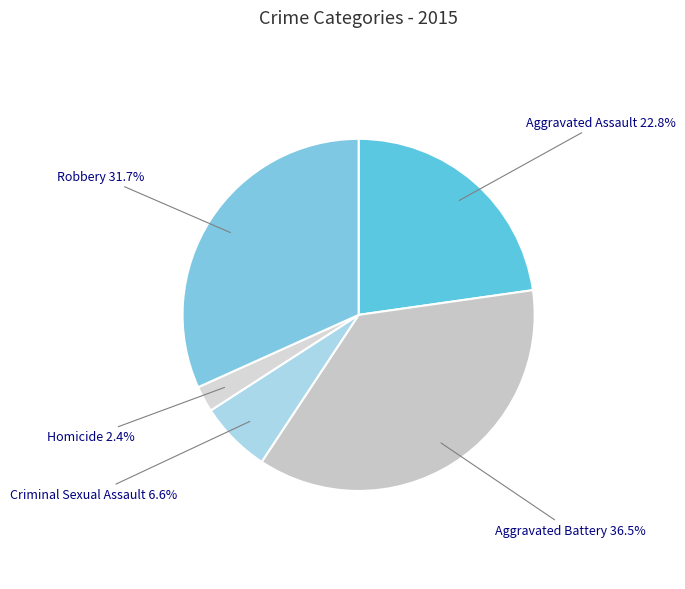

To the nearest percent, what is the average slice percentage?

20%